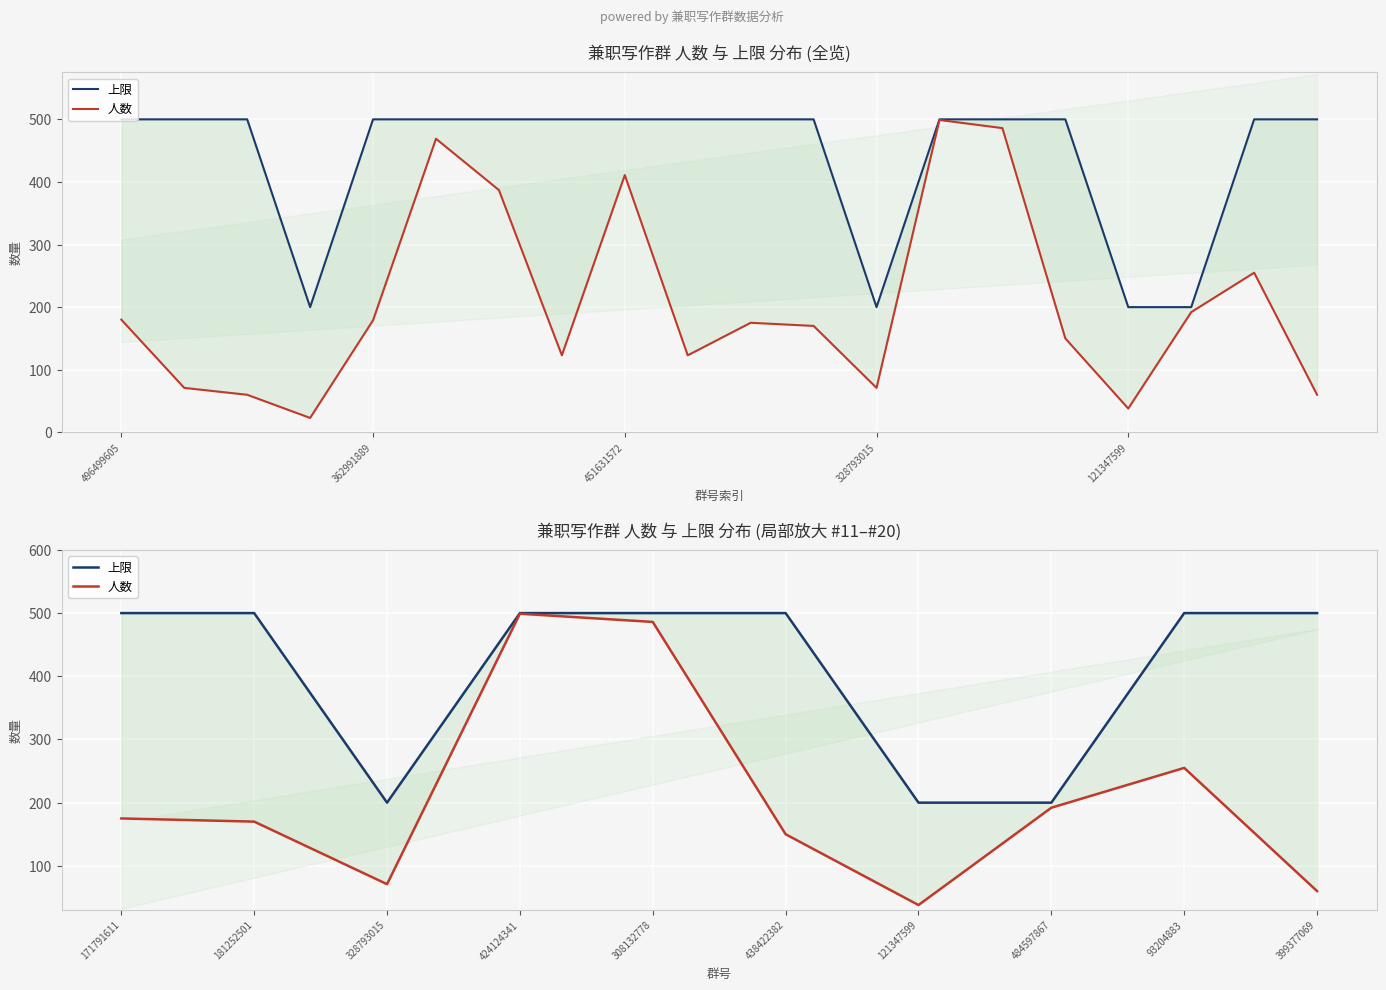

True or false: 人数 and 上限 cross at least once.

False